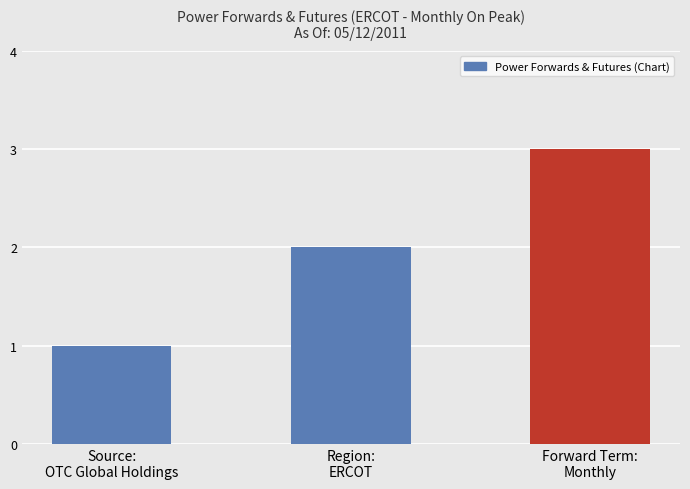

What is the maximum value shown in the chart?

3